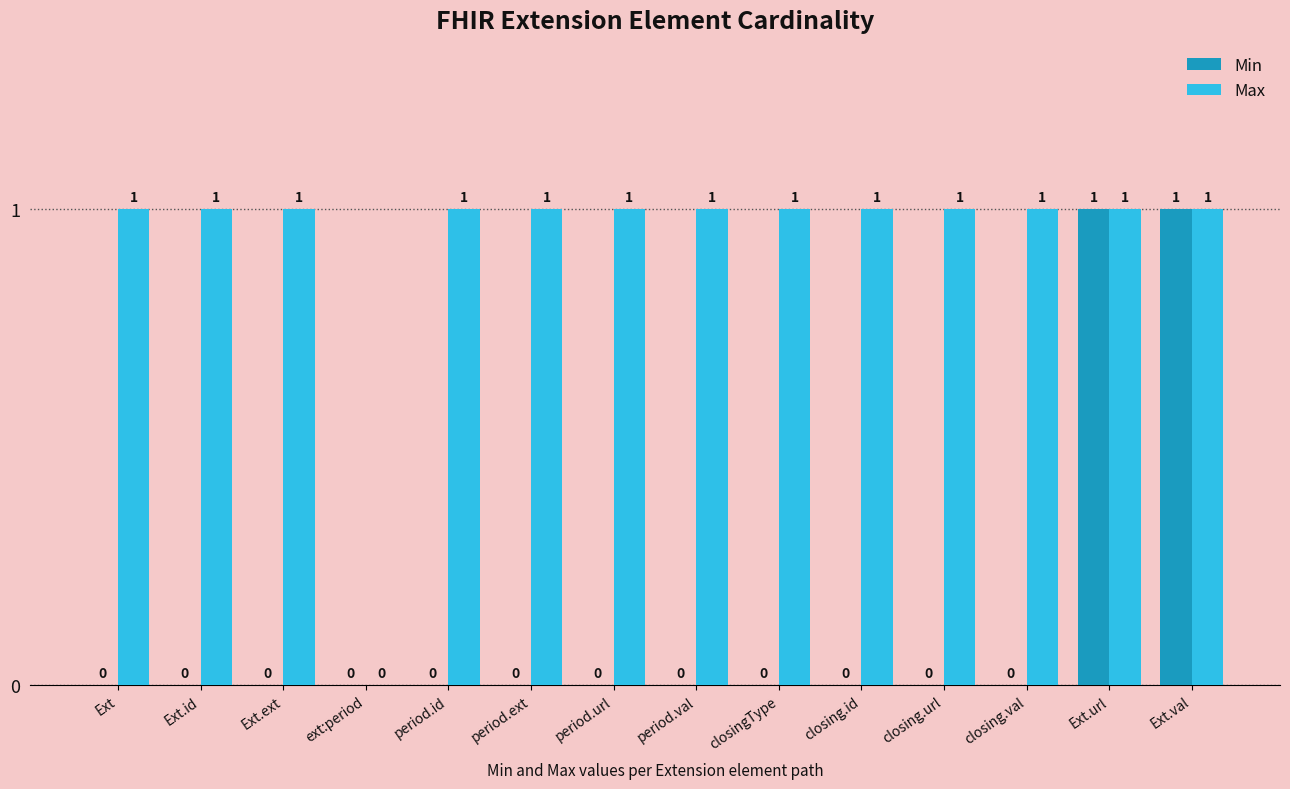

Count the Max values in the range 1 to 2.

13